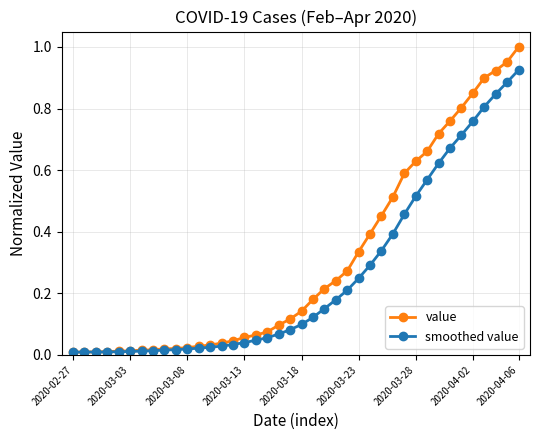

What are all the series names shown in the legend?

value, smoothed value